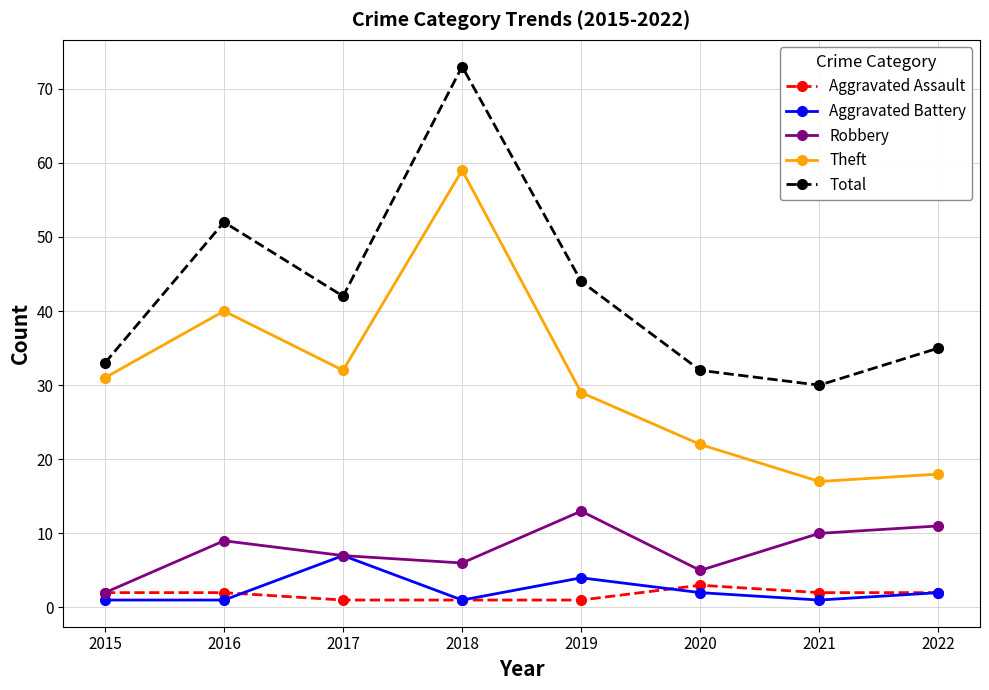

What is the value of the Theft point at the 4th from the left?

59